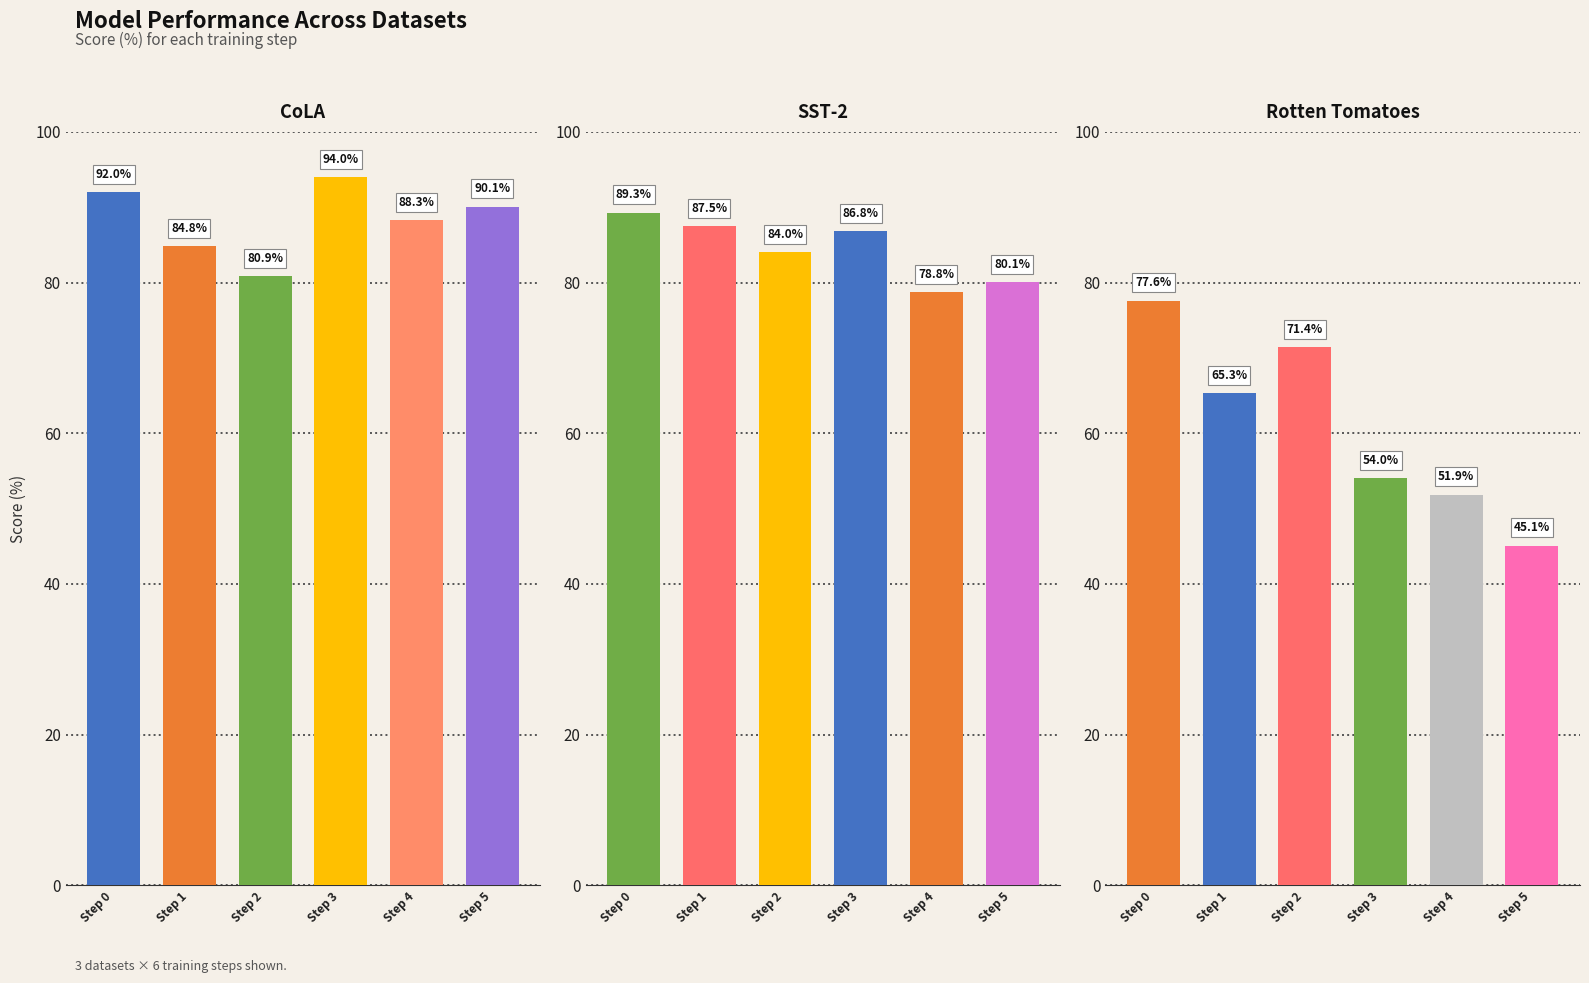

What is the sum of the SST-2 values at 0 and 4?

168.1